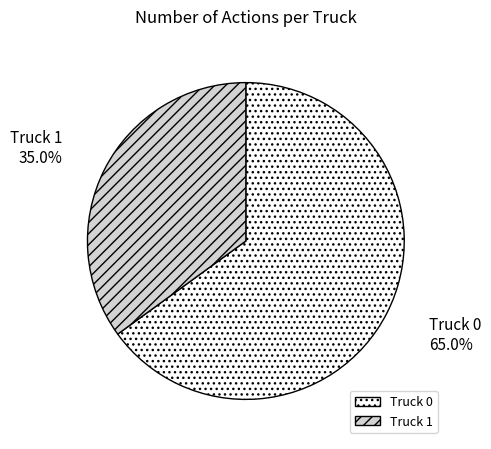

Is there a majority slice in this chart?

Yes